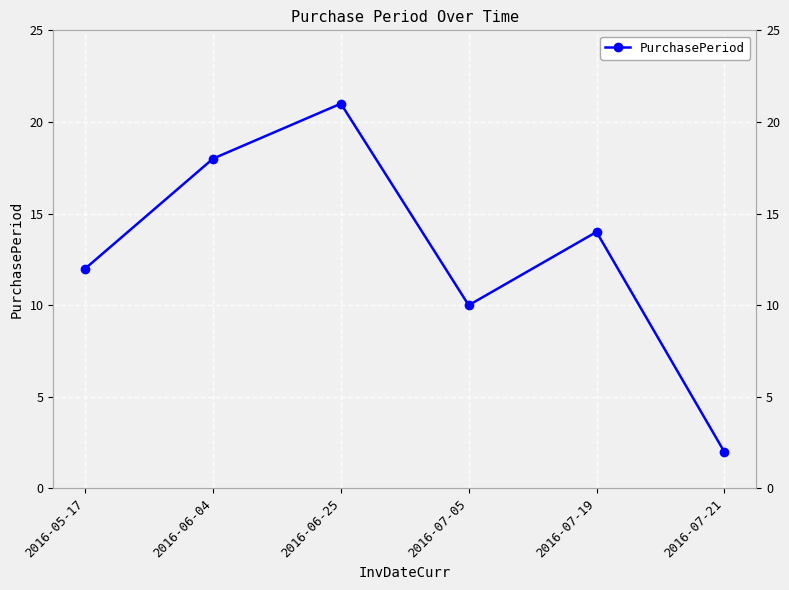

What is the label of the 1st point from the right?

2016-07-21